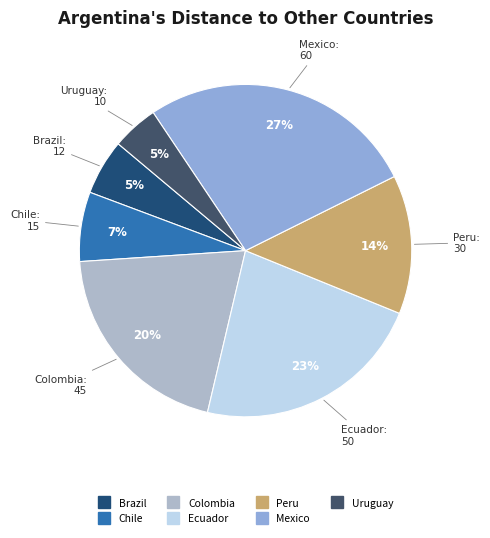

Between Ecuador and Uruguay, which is larger?

Ecuador